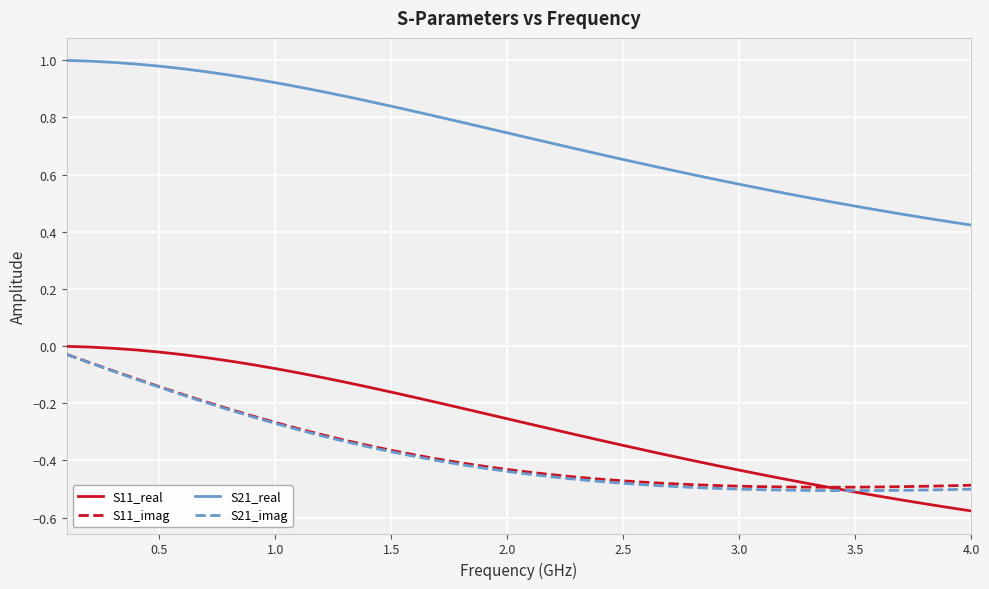

True or false: S11_real and S21_real cross at least once.

False